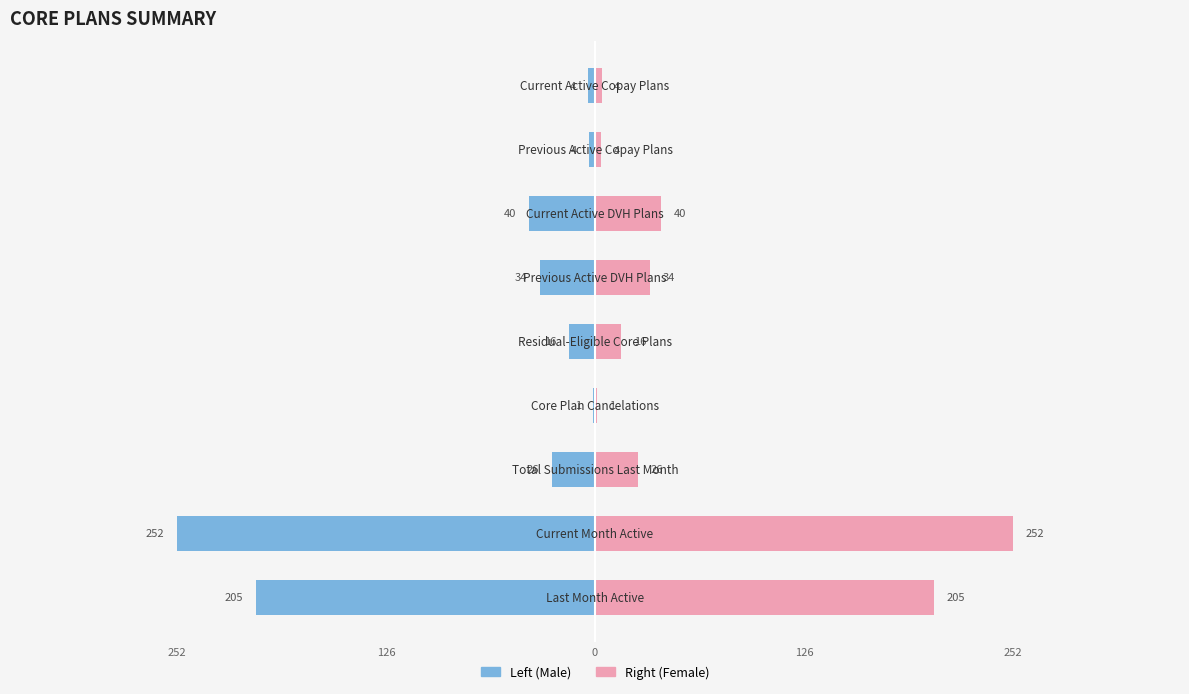

Is it true that Col_1 (Left) equals -67.4 at 126?

False